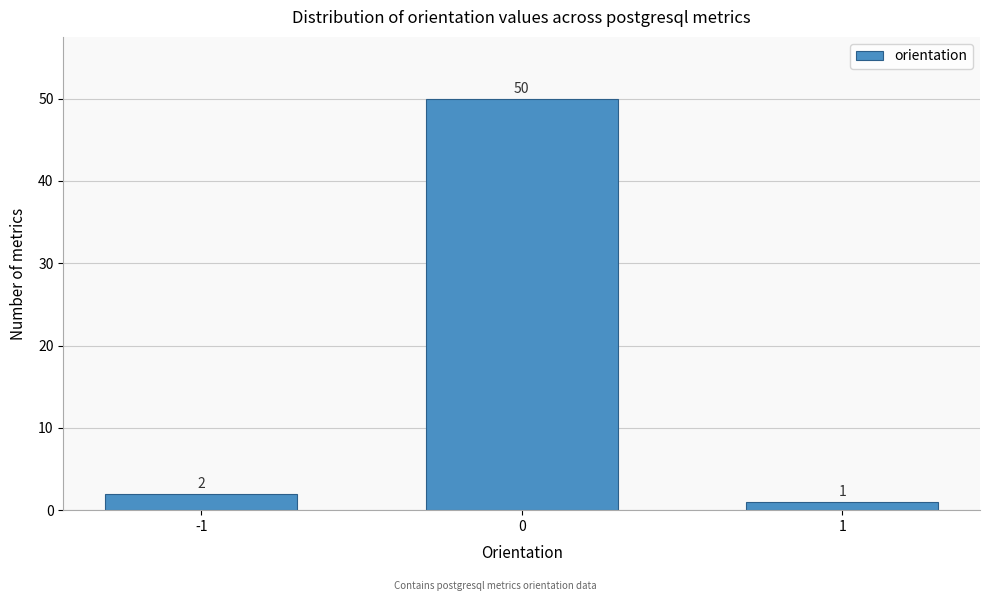

Reading right to left, what are all the values shown in this chart?

1	50	2